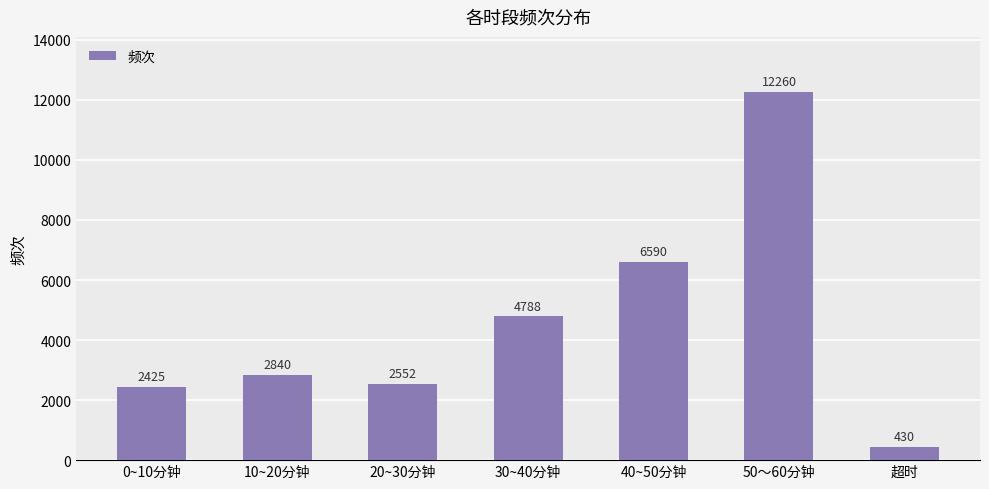

At which category does the chart reach its minimum across all series?

超时